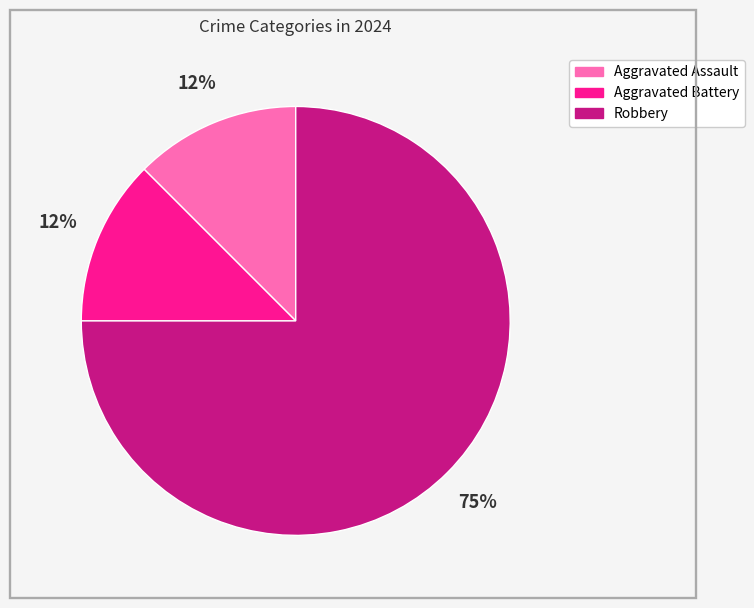

Does Aggravated Assault represent more than half of the total?

No